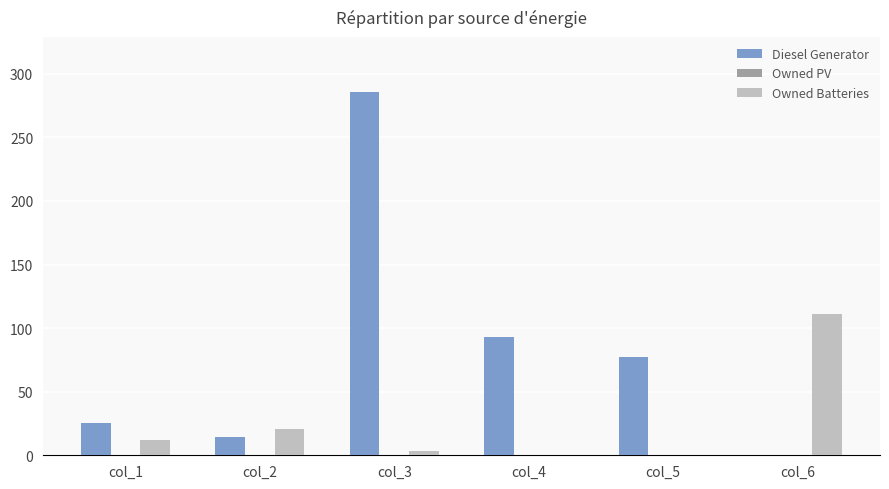

Reading left to right, list all the values displayed in this chart.

Diesel Generator: col_1=25	col_2=14	col_3=286	col_4=93	col_5=77	col_6=0
Owned Batteries: col_1=12	col_2=21	col_3=3	col_4=0	col_5=0	col_6=111